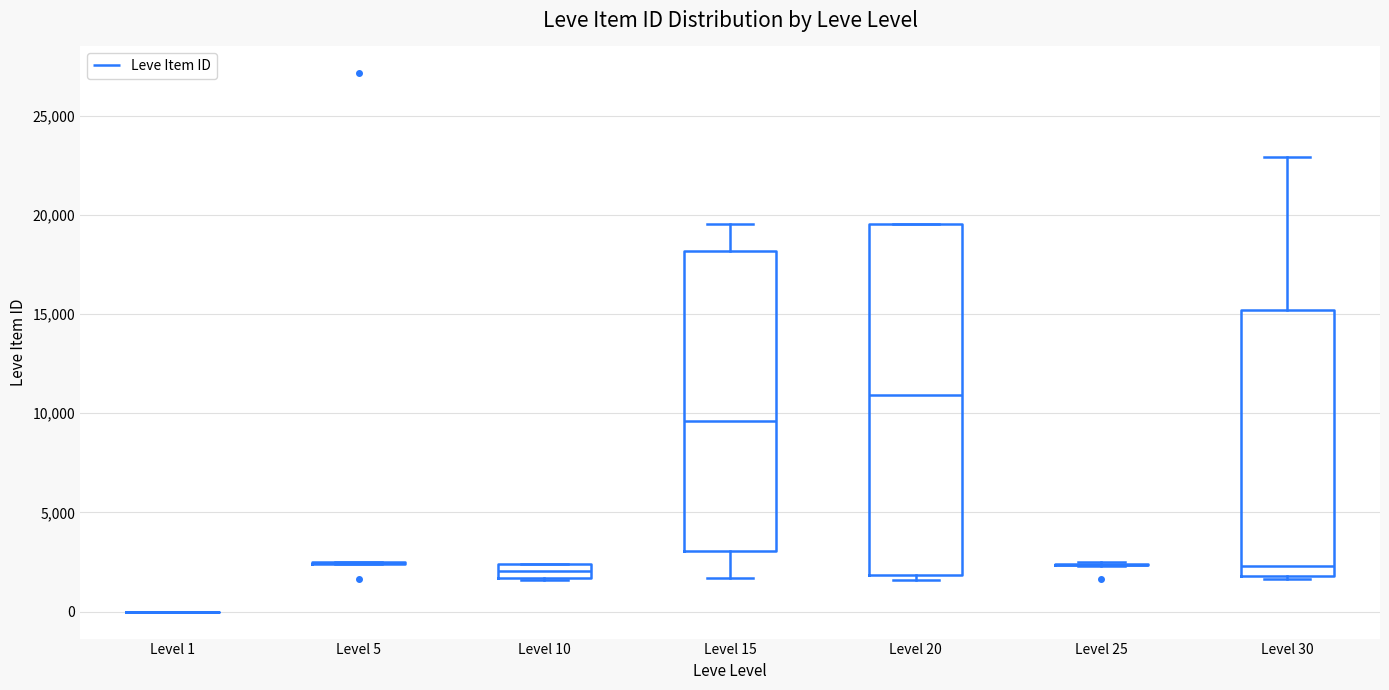

Where does the median line of the box for Level 30 sit on the y-axis? The values are not printed on the chart, so give them approximately, as read against the axis.

2500